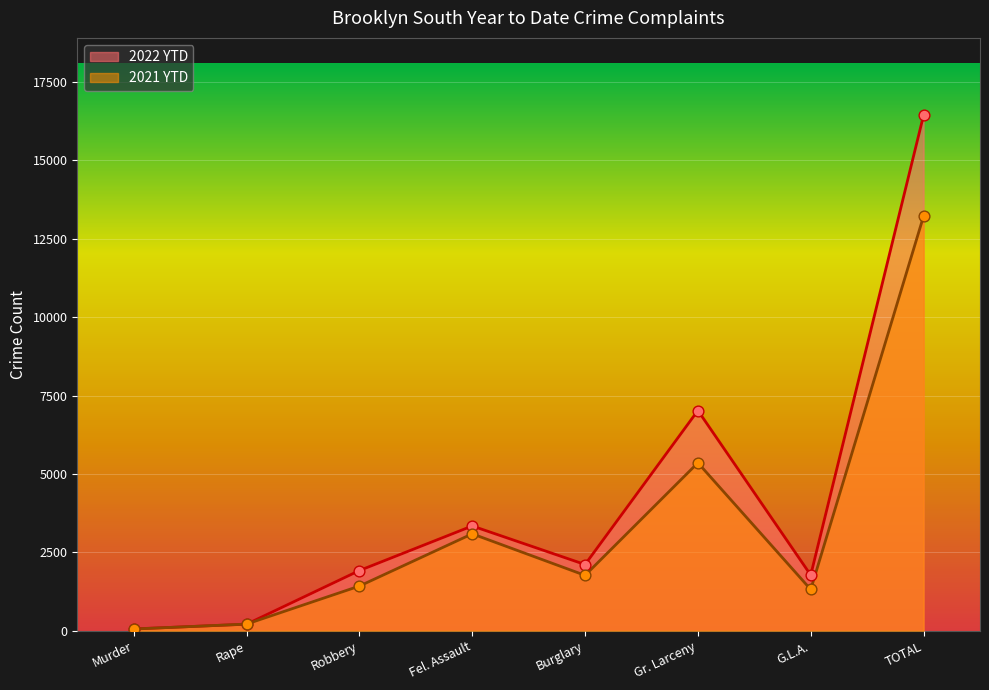

Which series has the largest total across all categories?

2022 YTD